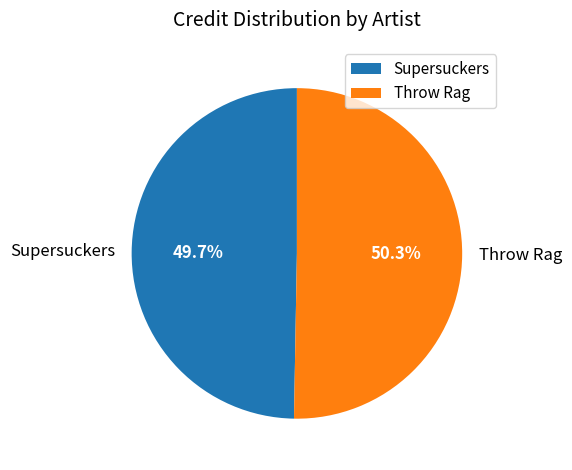

Is there any slice that represents more than half of the pie?

Yes